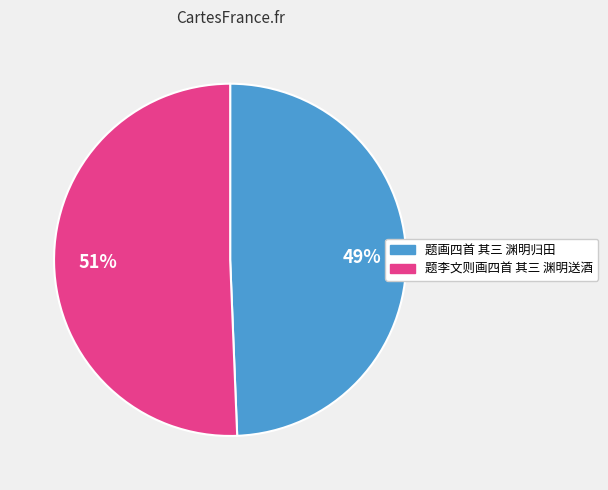

Which has a higher value, 题画四首 其三 渊明归田 or 题李文则画四首 其三 渊明送酒?

题李文则画四首 其三 渊明送酒